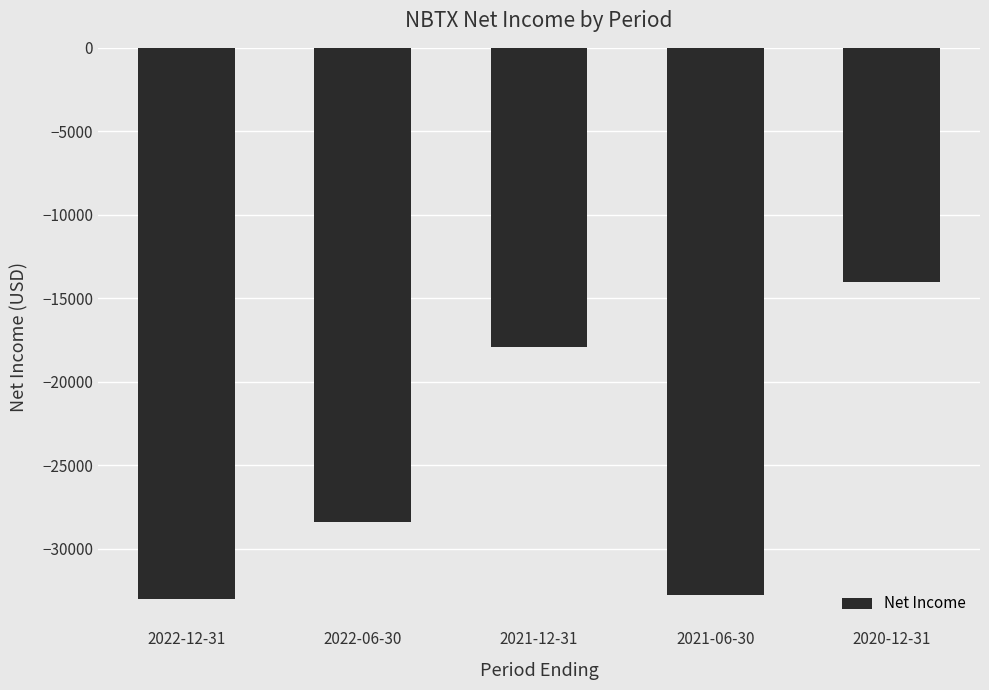

What is the minimum value shown in the chart?

-33000